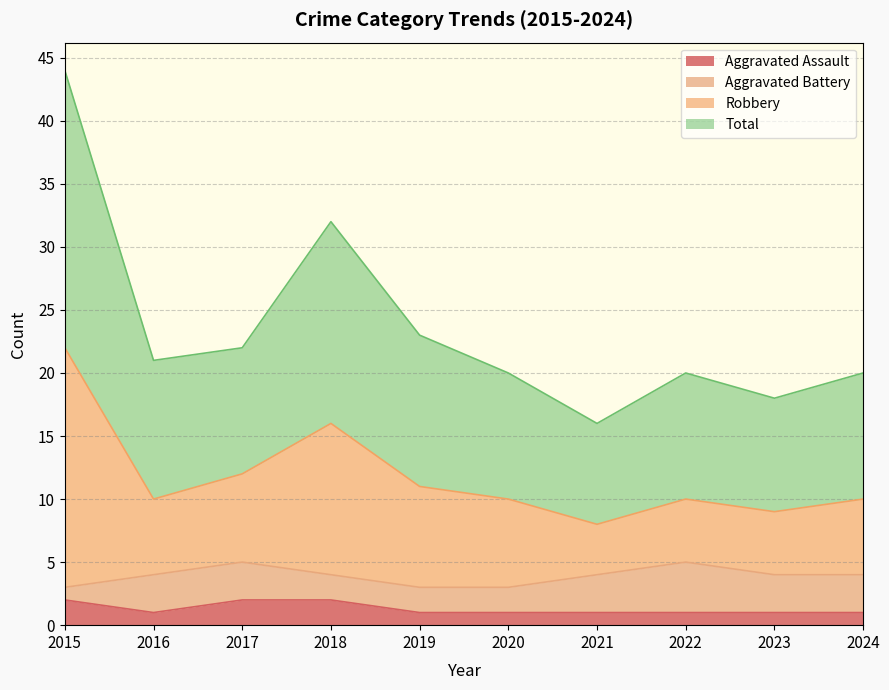

What are all the series names shown in the legend?

Aggravated Assault, Aggravated Battery, Robbery, Total